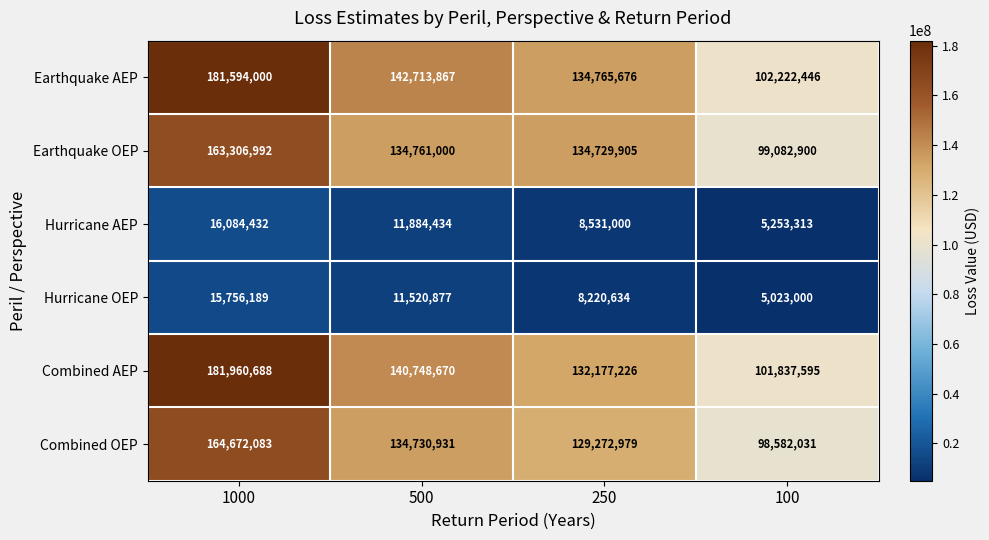

Rank the series by their maximum value, from highest to lowest.

Combined AEP, Earthquake AEP, Combined OEP, Earthquake OEP, Hurricane AEP, Hurricane OEP